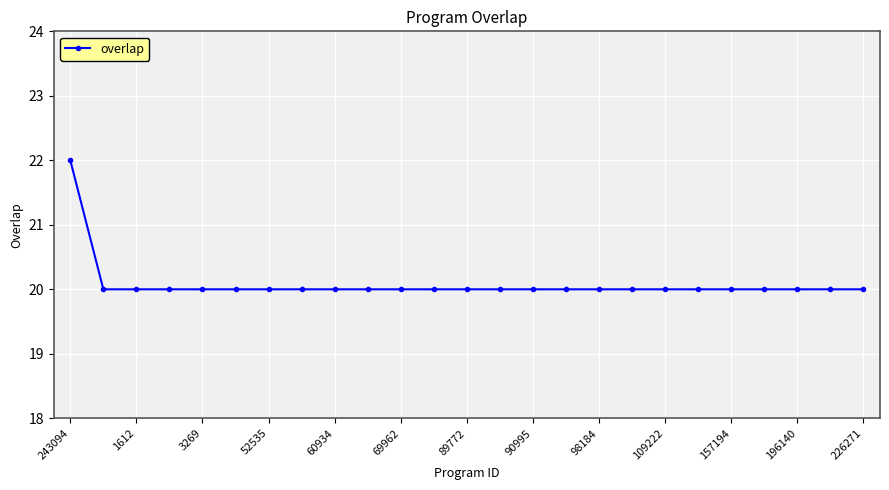

Reading left to right, list all the values displayed in this chart.

22	20	20	20	20	20	20	20	20	20	20	20	20	20	20	20	20	20	20	20	20	20	20	20	20